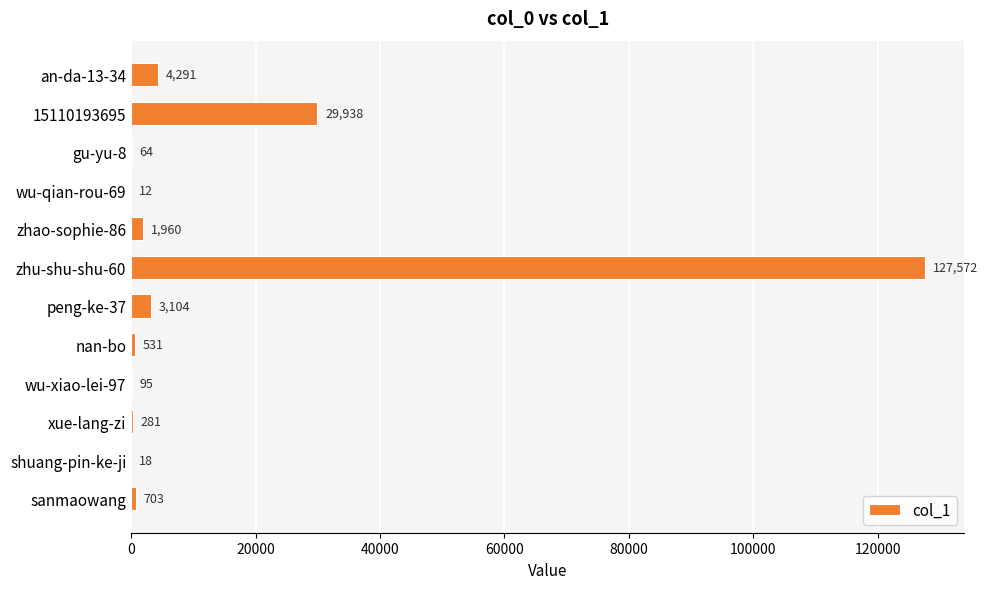

What value does the data have at gu-yu-8?

64